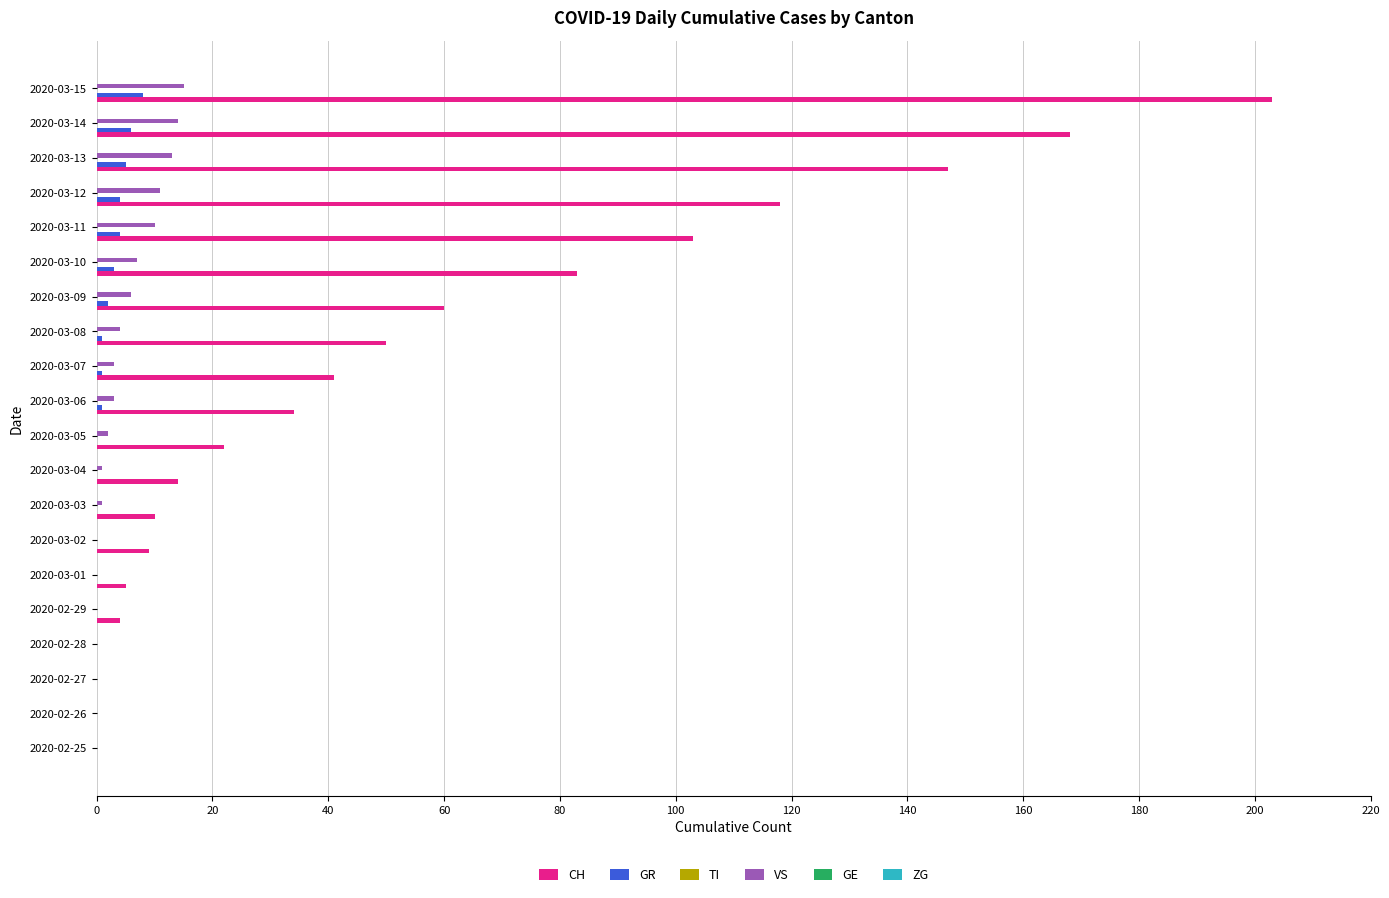

What is the maximum value shown in the chart?

203